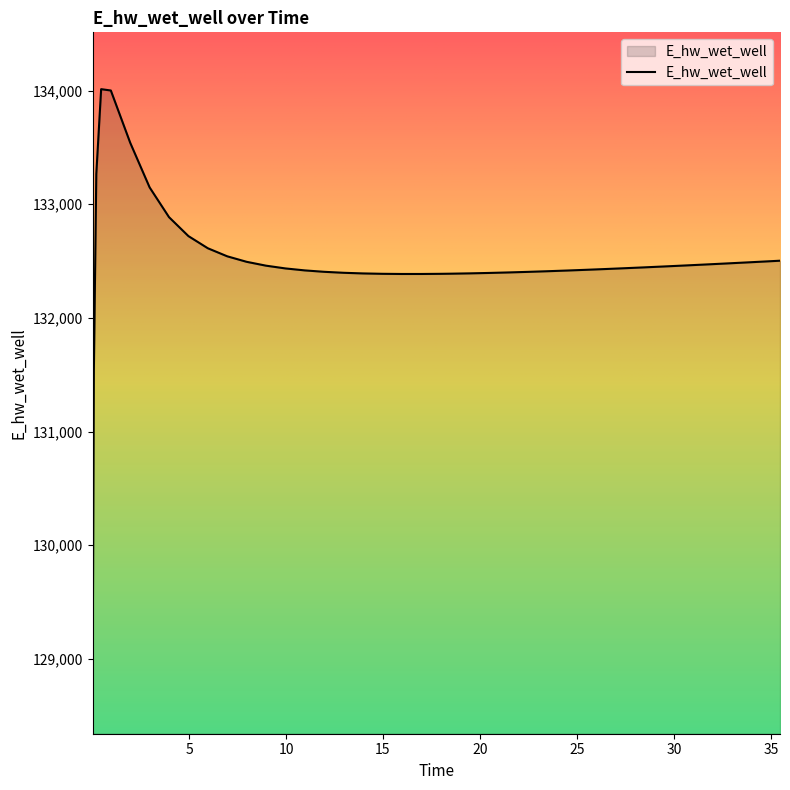

What is the difference between the maximum and minimum values?

5171.3